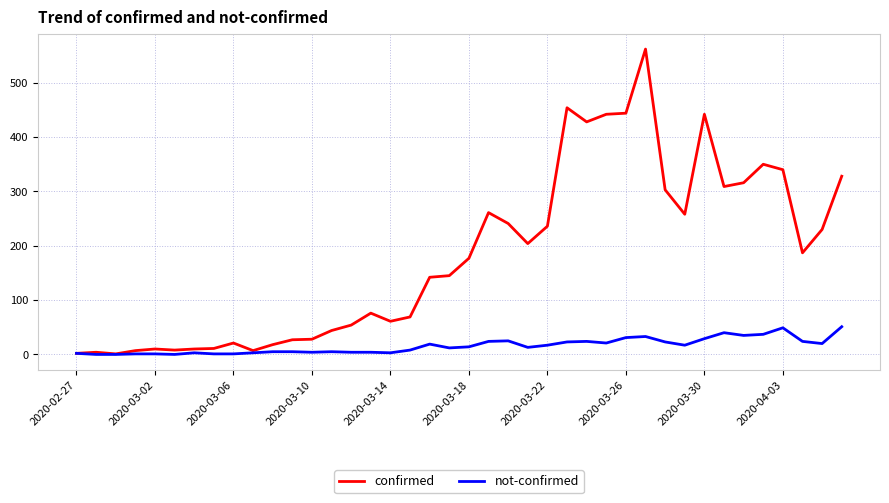

What is the difference between the maximum and second lowest values in the not-confirmed series?

51